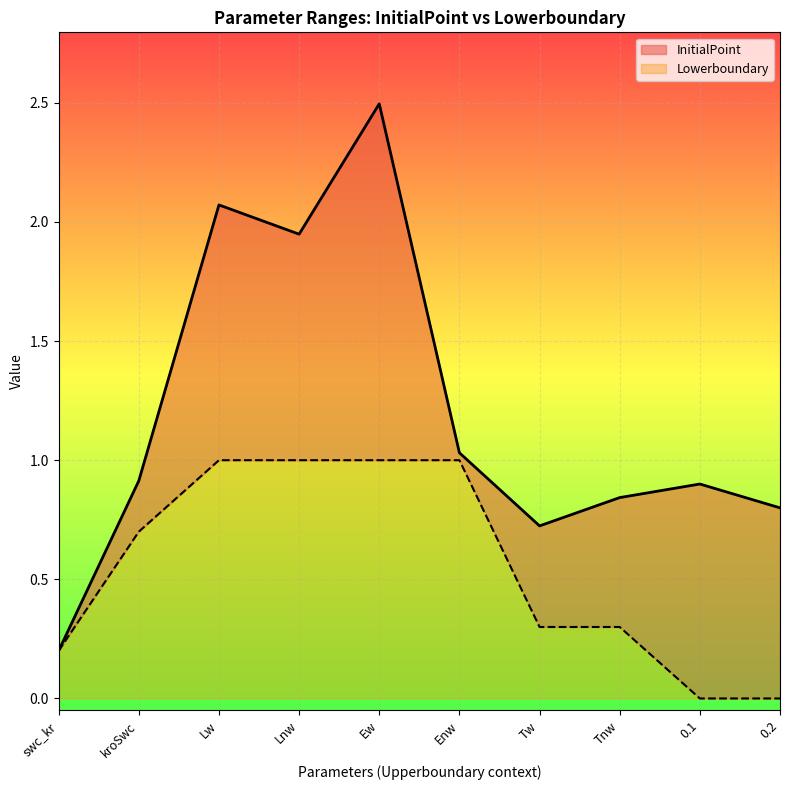

What is the difference between the second highest and second lowest values in the InitialPoint series?

1.3